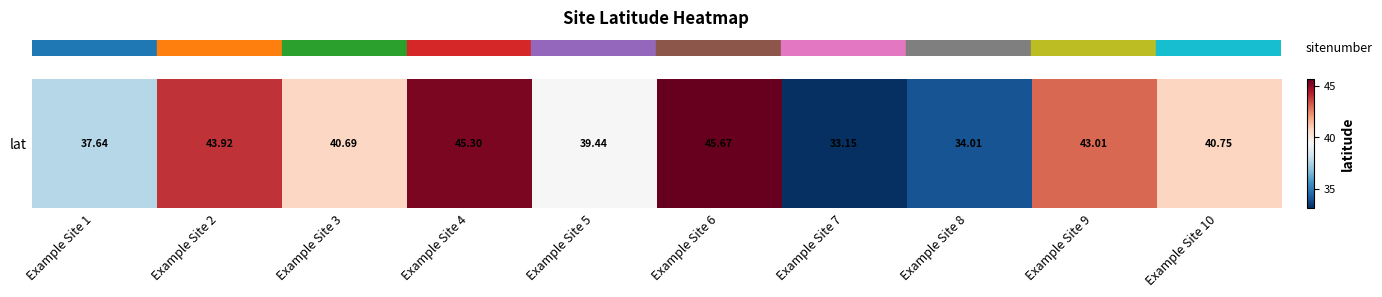

What is the maximum value shown in the chart?

45.7